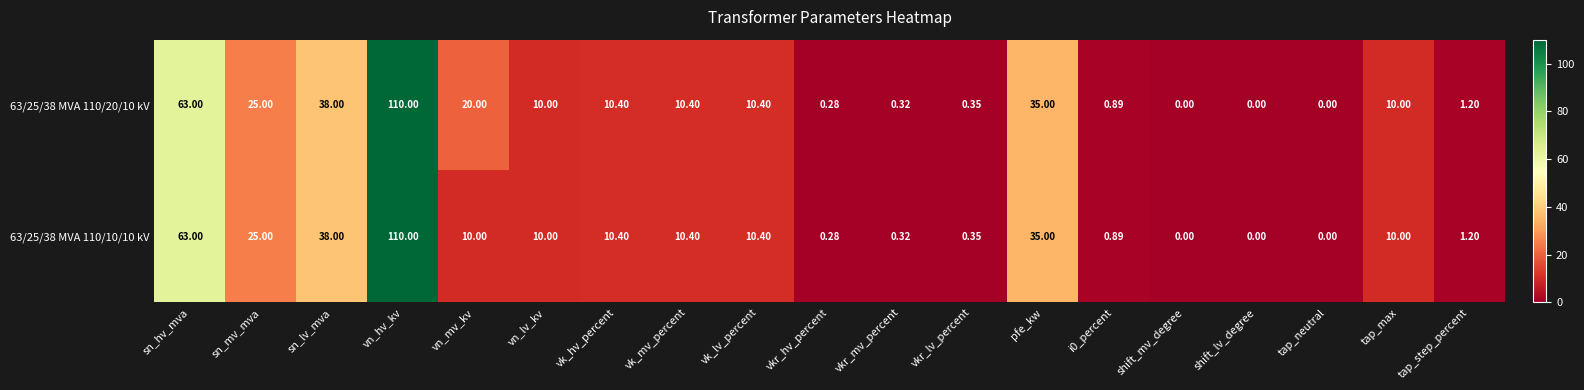

Where does the 63/25/38 MVA 110/20/10 kV series first go above 10?

sn_hv_mva